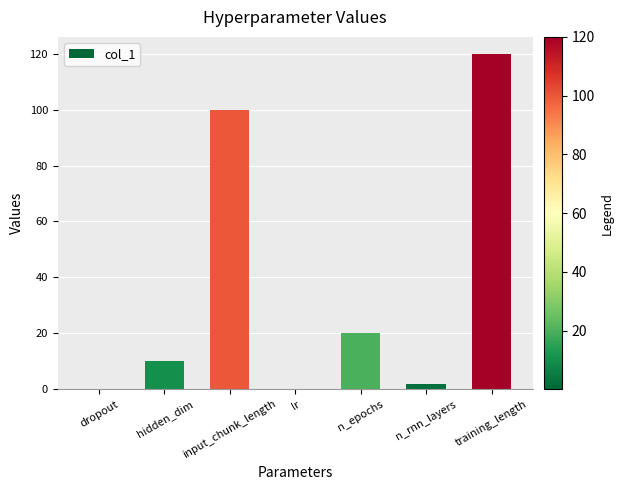

What value does the data have at input_chunk_length?

100.0